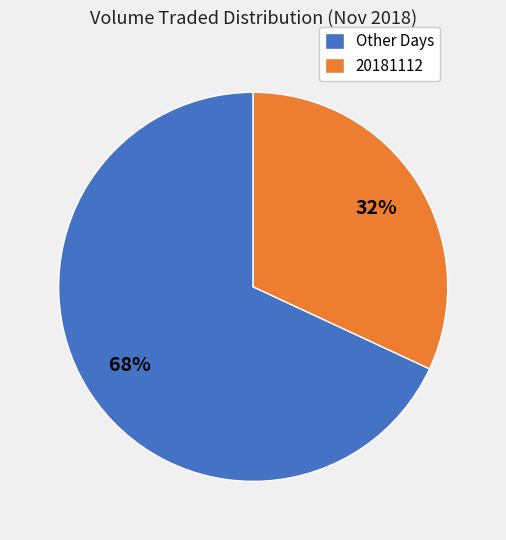

Is the sum of 20181112 and Other Days greater than half?

Yes